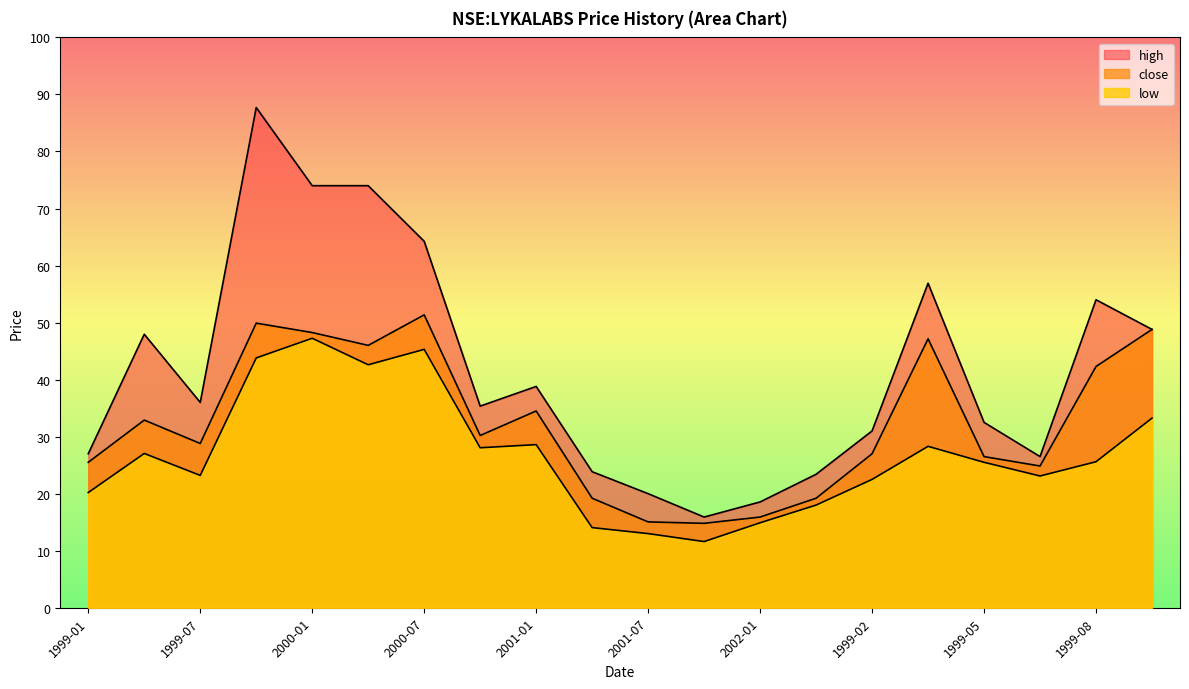

List the series in order of their overall mean, lowest first.

low, close, high